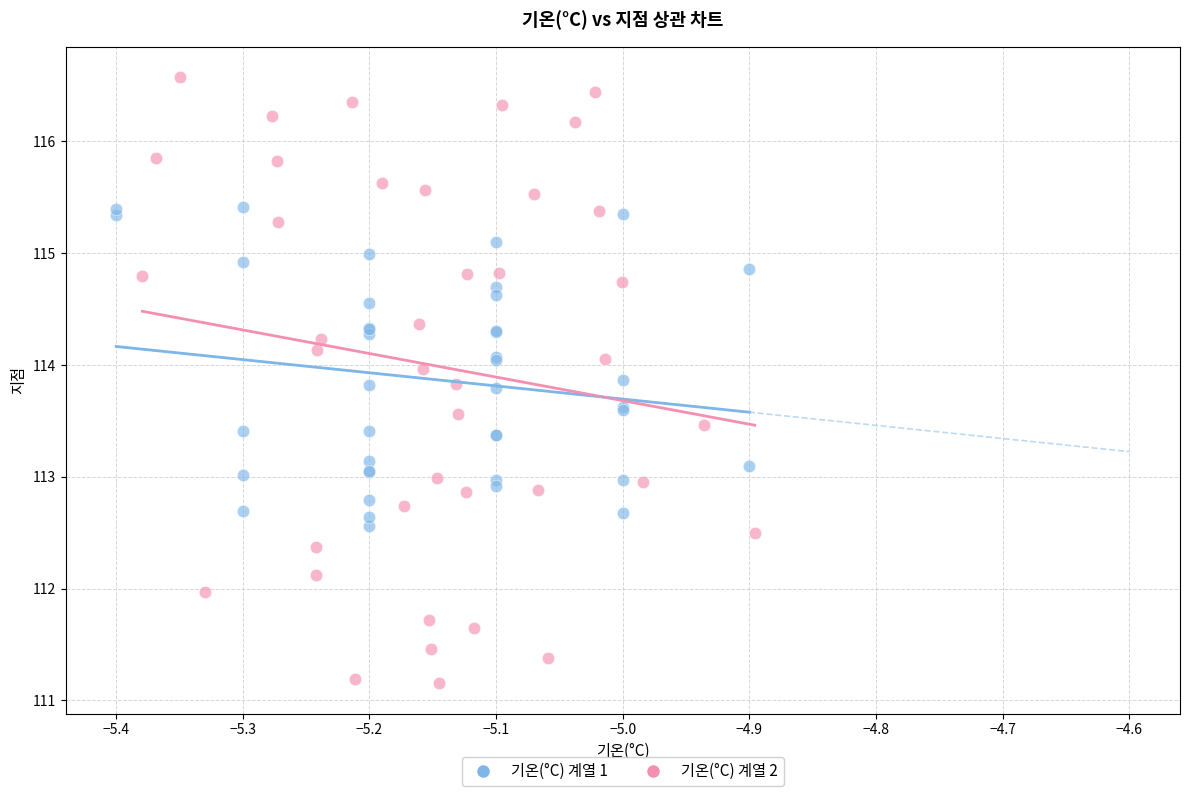

Which series contains the lowest Y value?

기온(°C) 계열 2